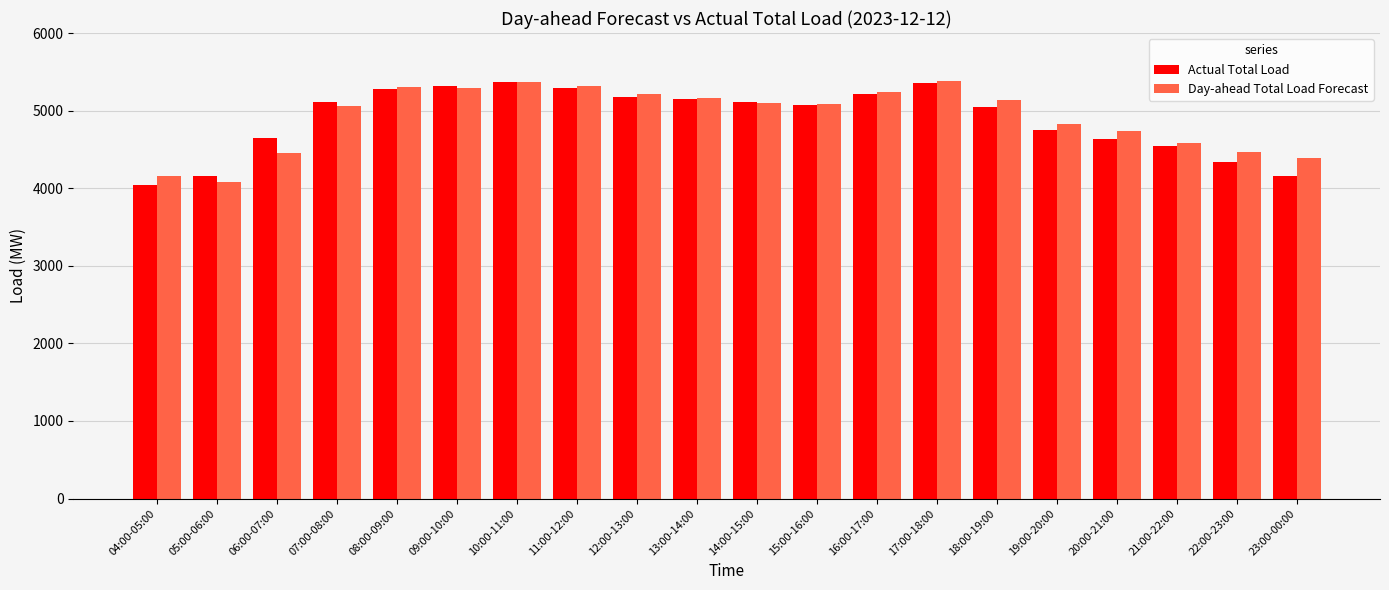

What is the sum of the Day-ahead Total Load Forecast values at 21:00-22:00 and 16:00-17:00?

9814